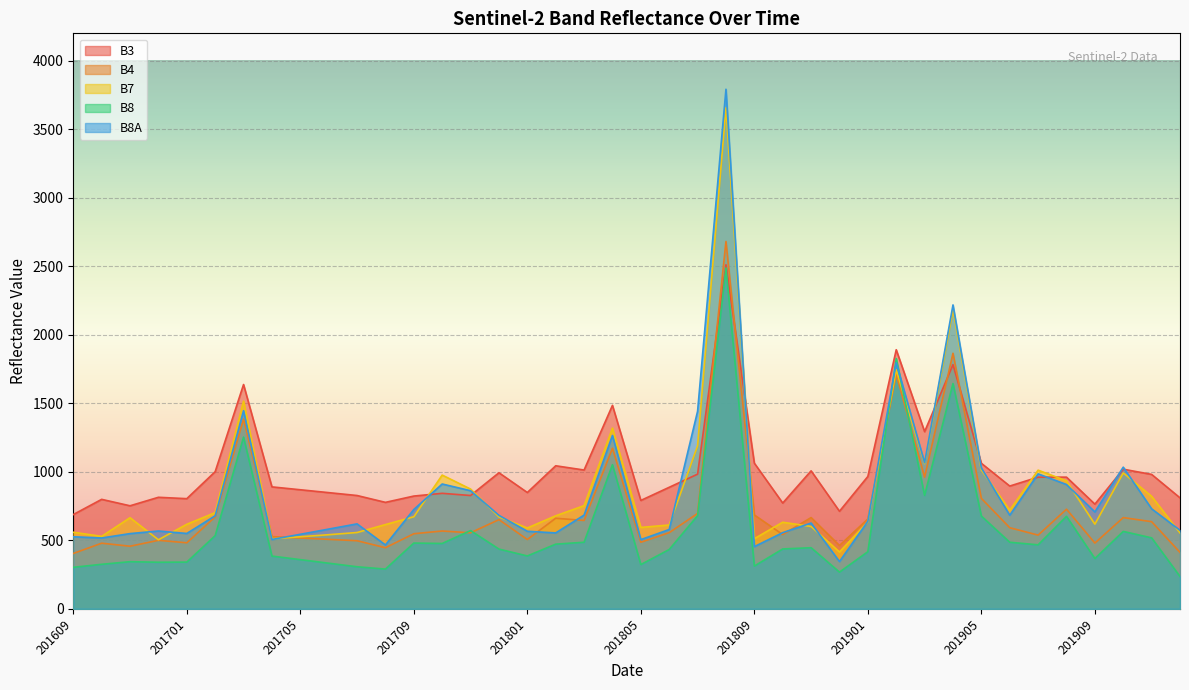

Which series ends up on top after the final intersection of B4 and B3?

B3